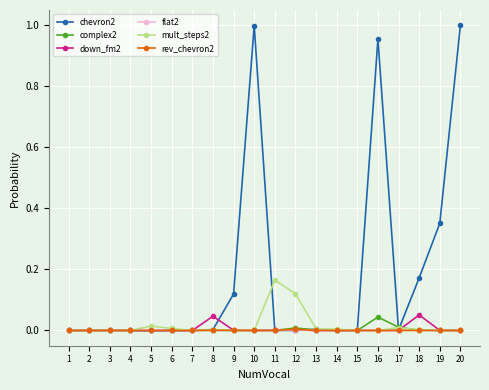

The rev_chevron2 series shows 0.0 at 16. True or false?

True